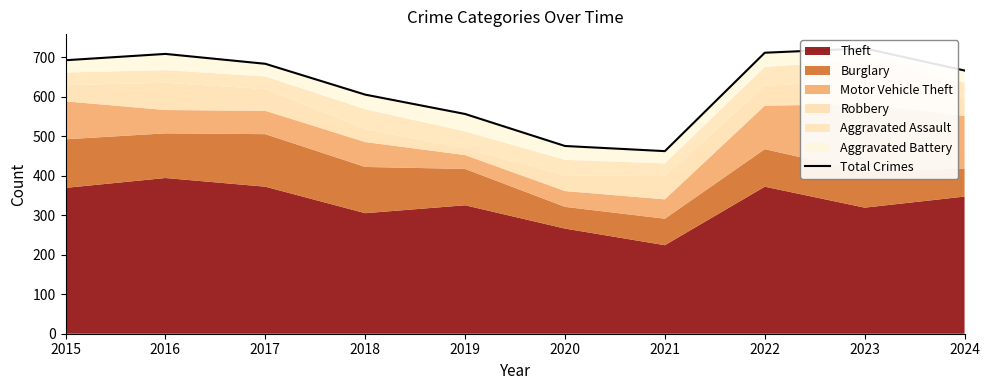

At which category does the chart reach its peak across all series?

2023